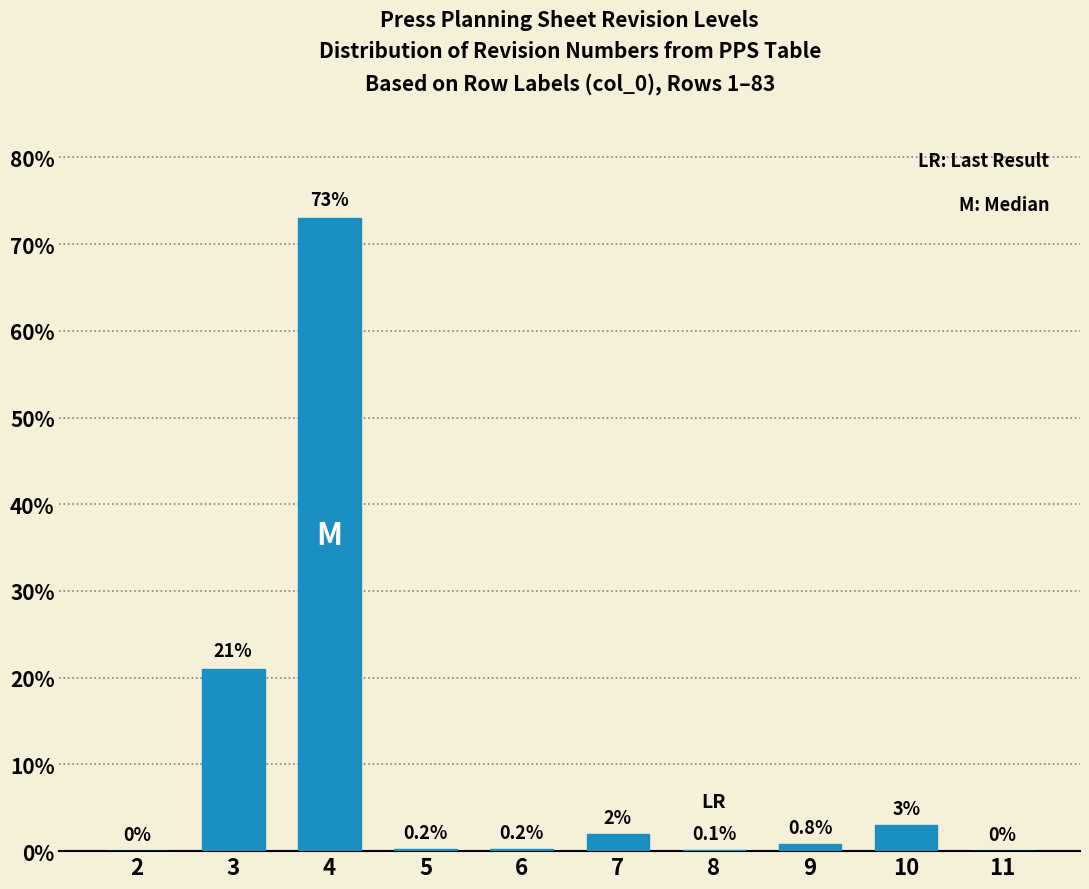

Reading left to right, extract all data points from this chart.

2=0.0	3=21.0	4=73.0	5=0.2	6=0.2	7=2.0	8=0.1	9=0.8	10=3.0	11=0.0